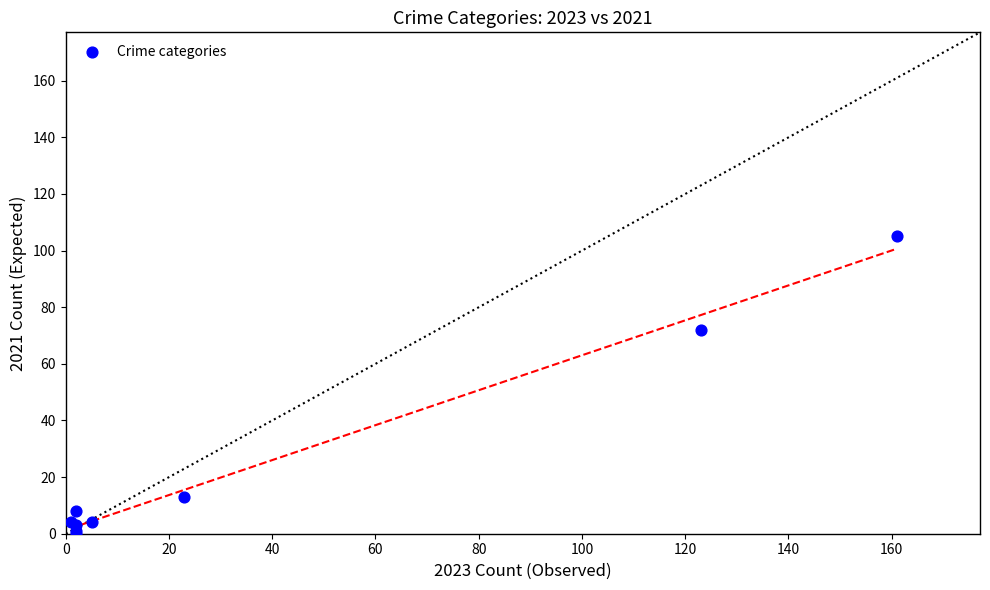

What Y value in the scatter plot is closest to 52?

72